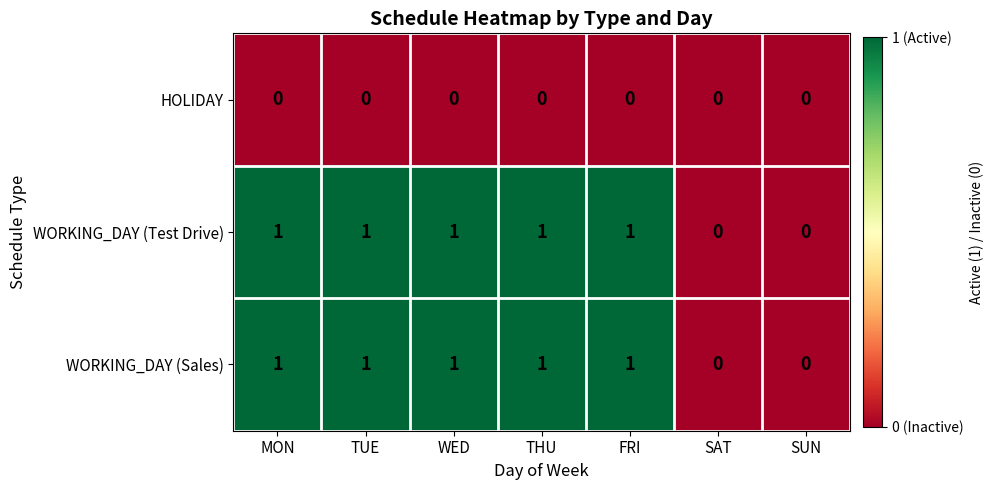

Is the value of WORKING_DAY (Test Drive) at FRI greater than the value of HOLIDAY at FRI?

Yes